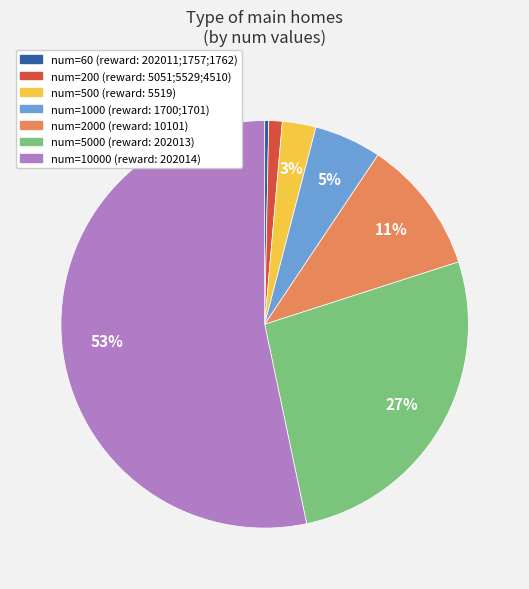

Does any single category account for the majority?

Yes